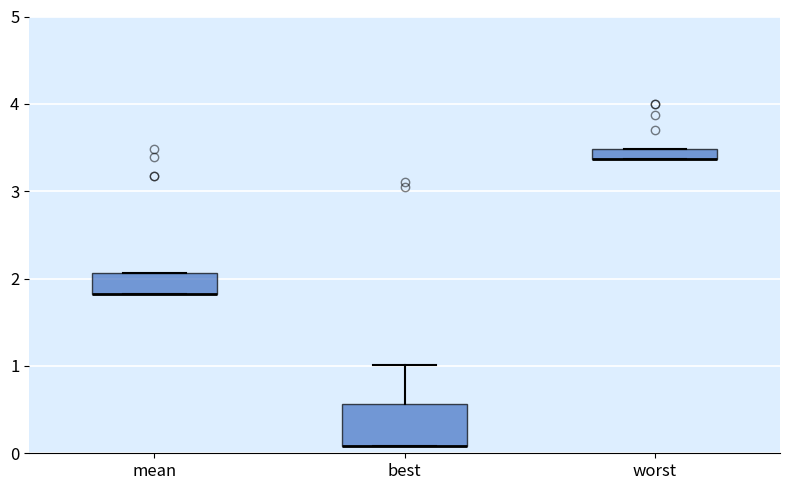

Which box is the tallest, from its lower edge to its upper edge?

best